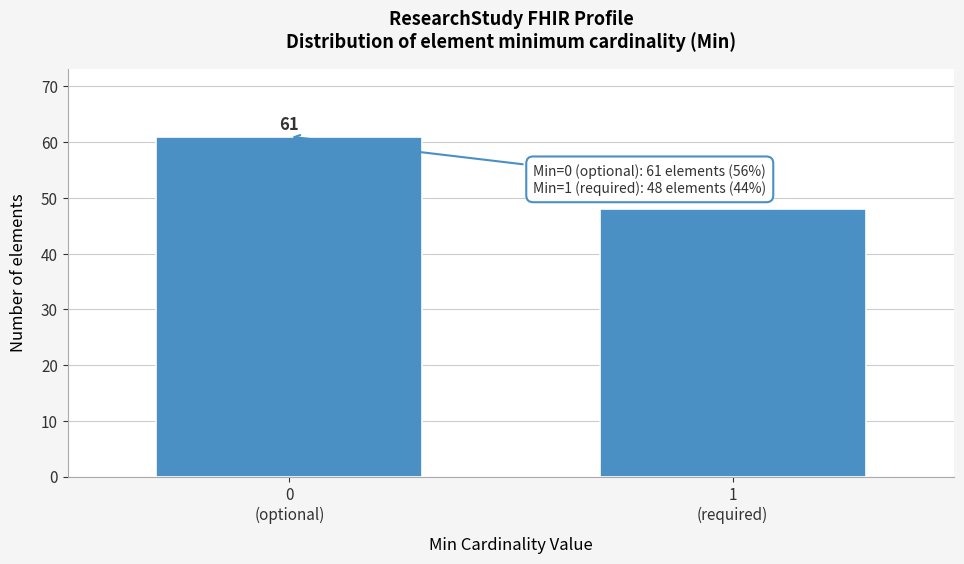

Reading left to right, list all the values displayed in this chart.

61	48